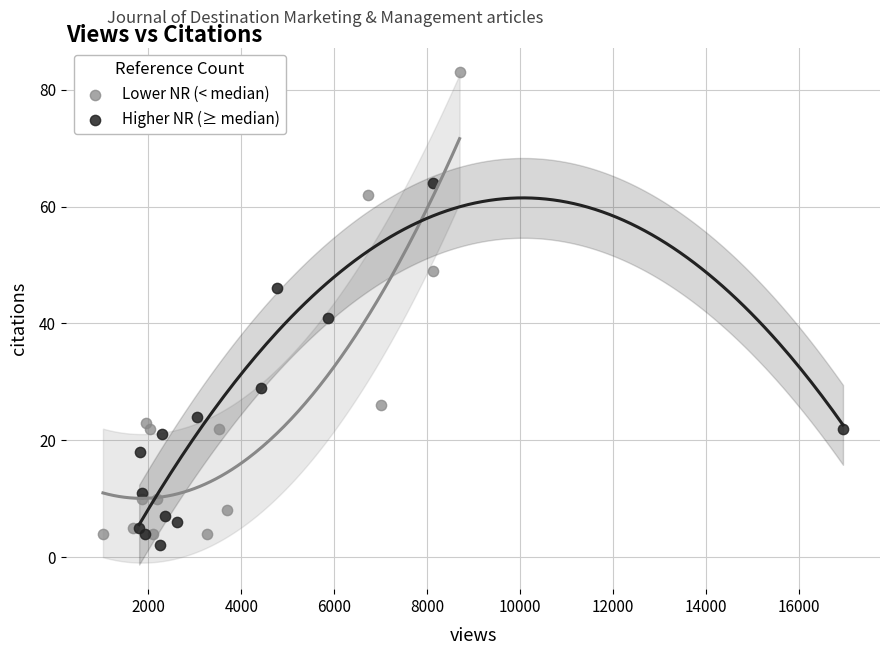

Which series reaches the minimum Y coordinate?

Higher NR (≥ median)